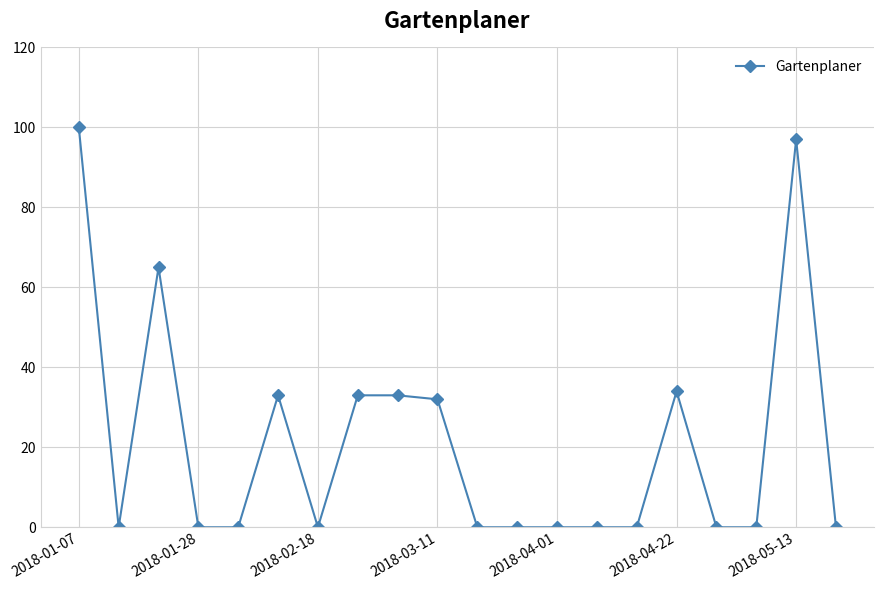

What is the greatest value displayed?

100